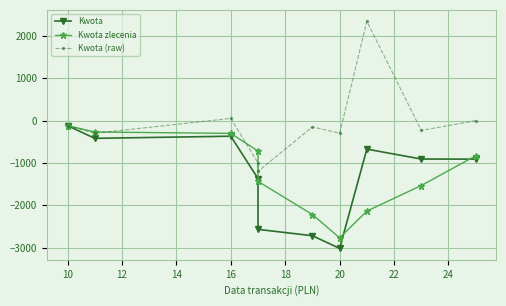

Count the number of data series in this chart.

3